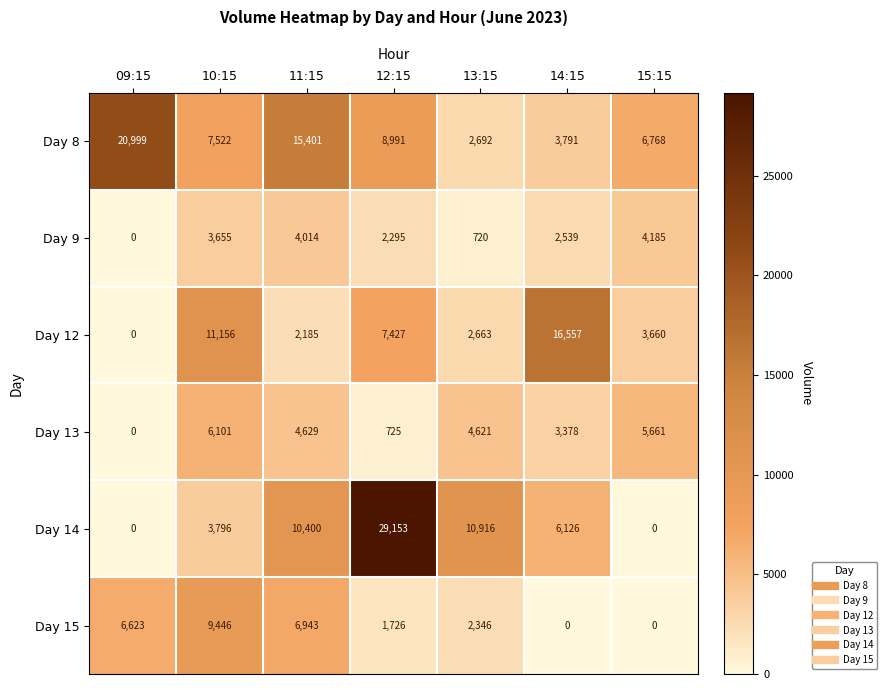

Which category has the highest value in the Day 9 series?

15:15